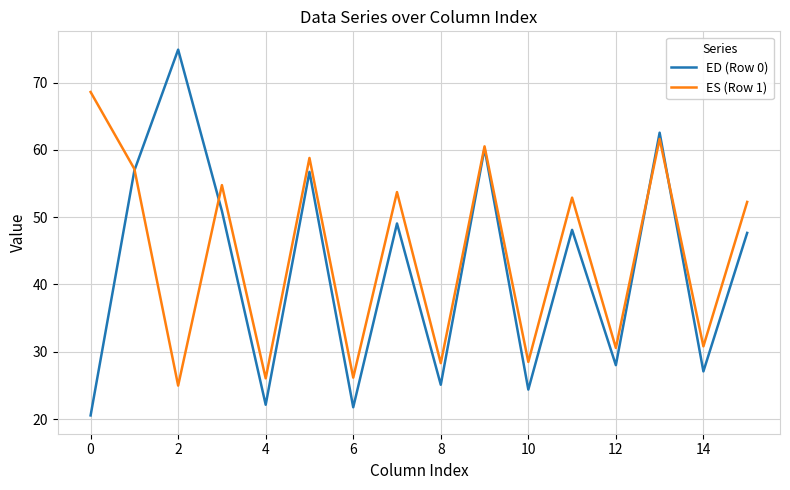

Which series ends up on top after the final intersection of ES (Row 1) and ED (Row 0)?

ES (Row 1)